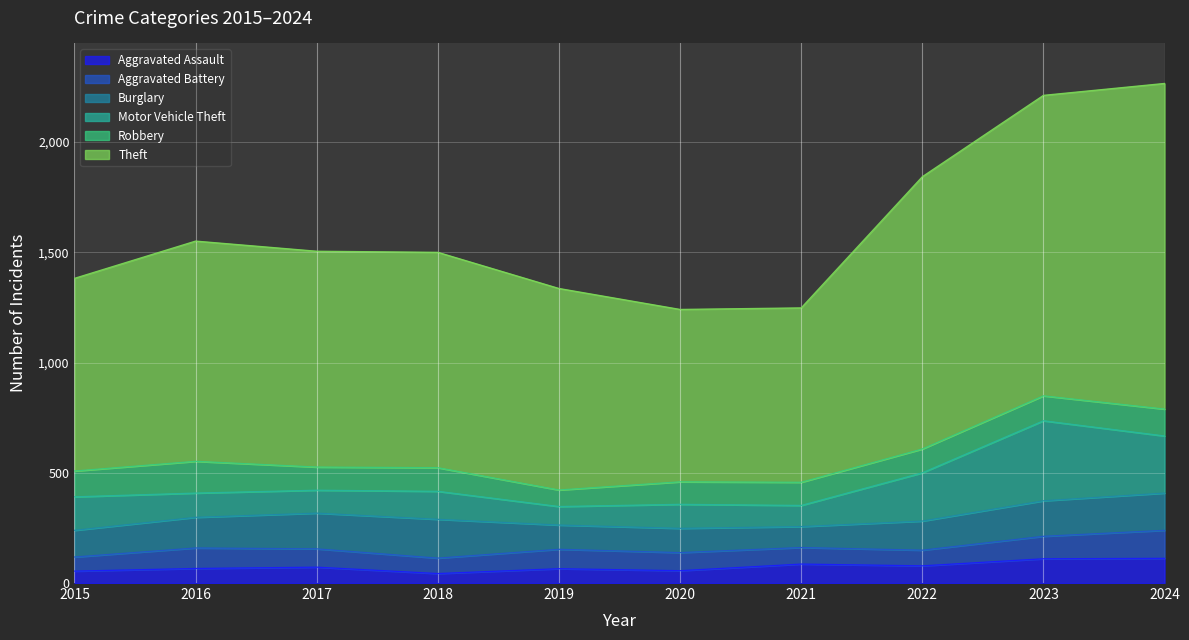

Which series has the largest total across all categories?

Theft